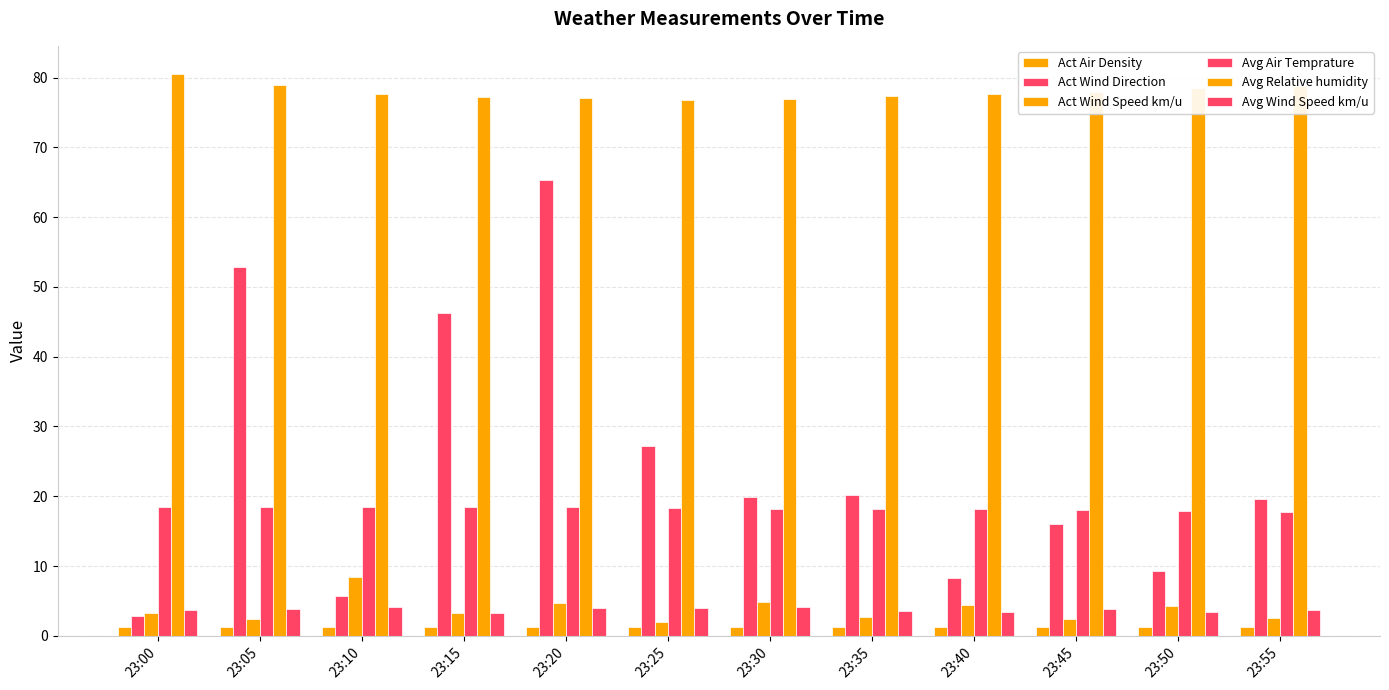

Is it true that Avg Relative humidity equals 77.3 at 23:15?

True